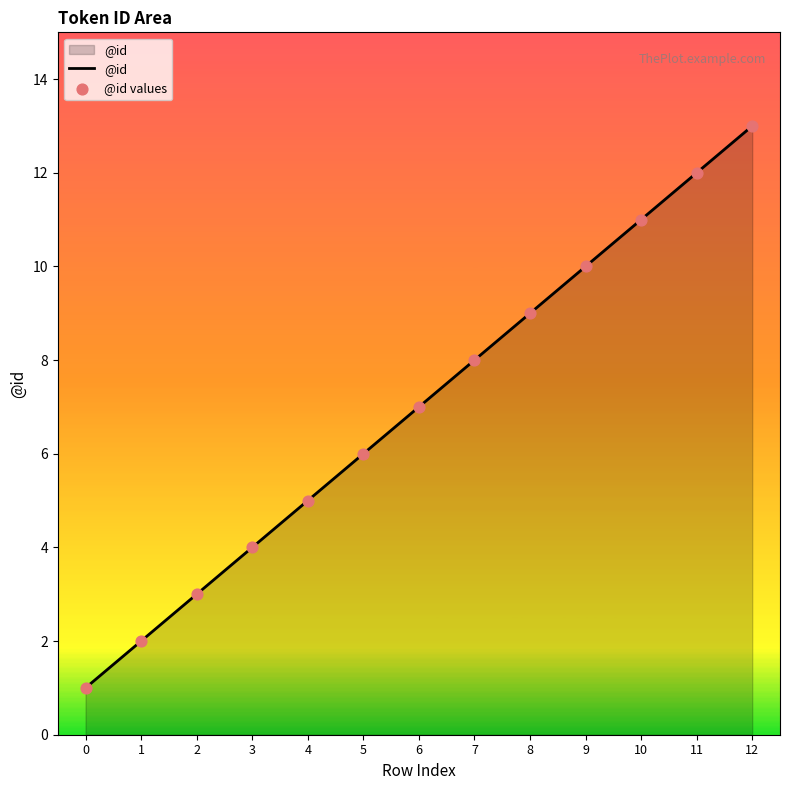

What is the change in value from 1 to 7?

+6